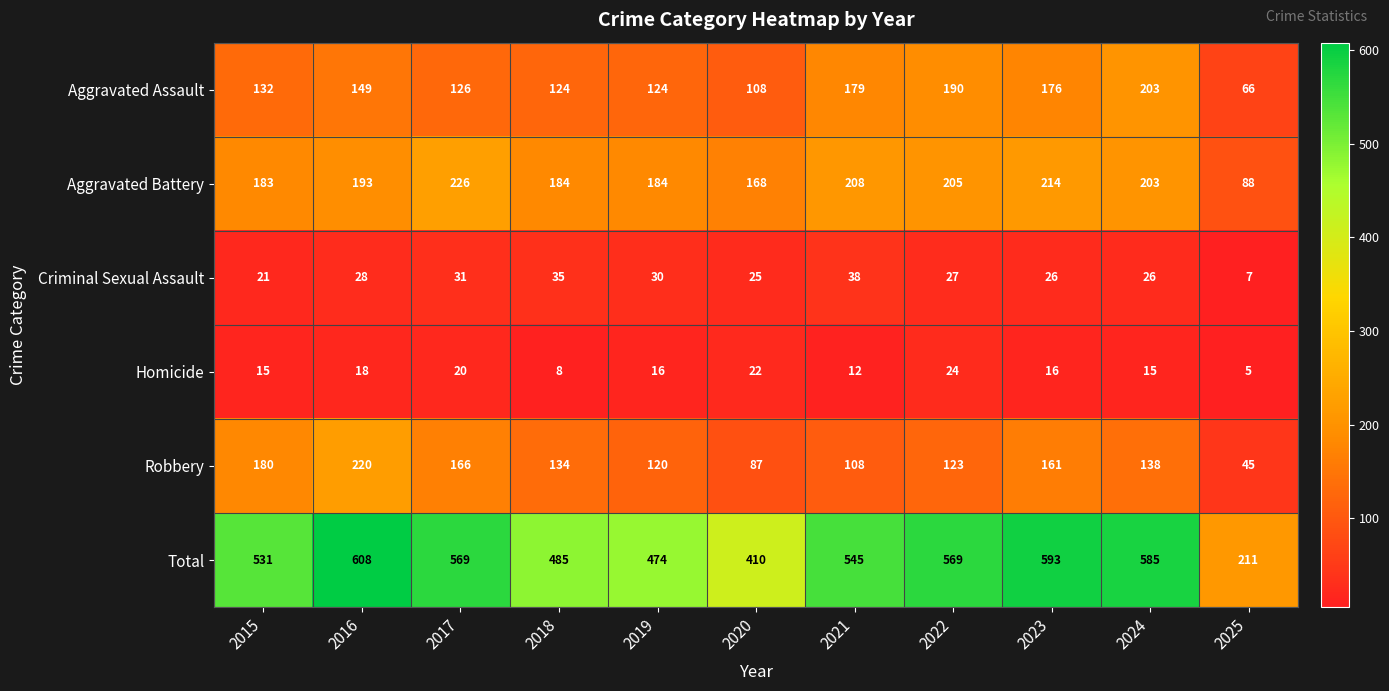

Count the number of categories in the chart.

11